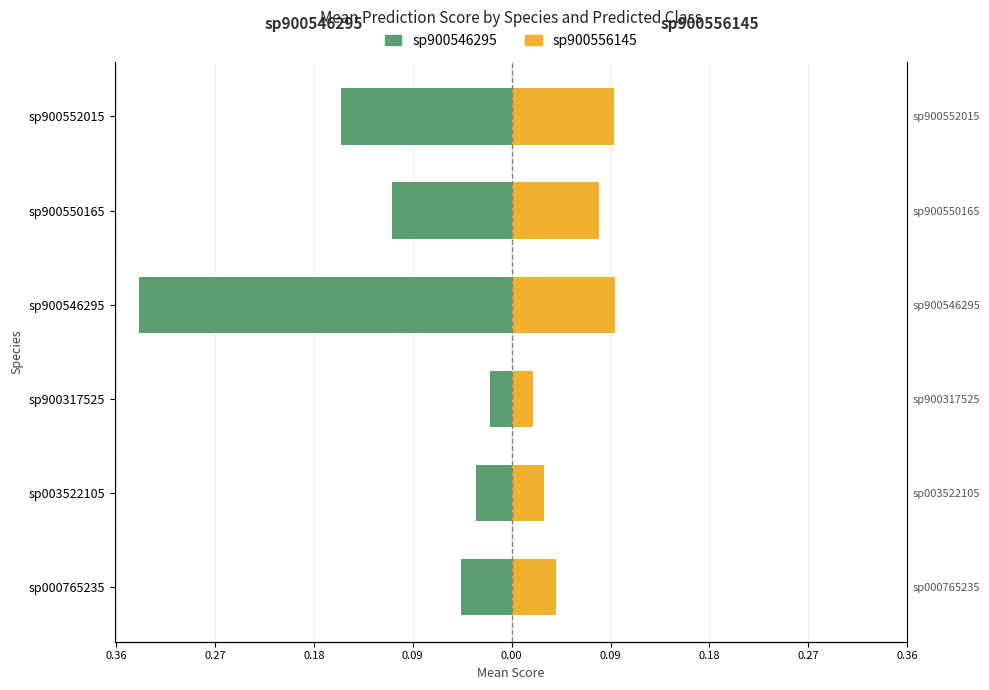

Which series has the widest spread of values?

sp900546295